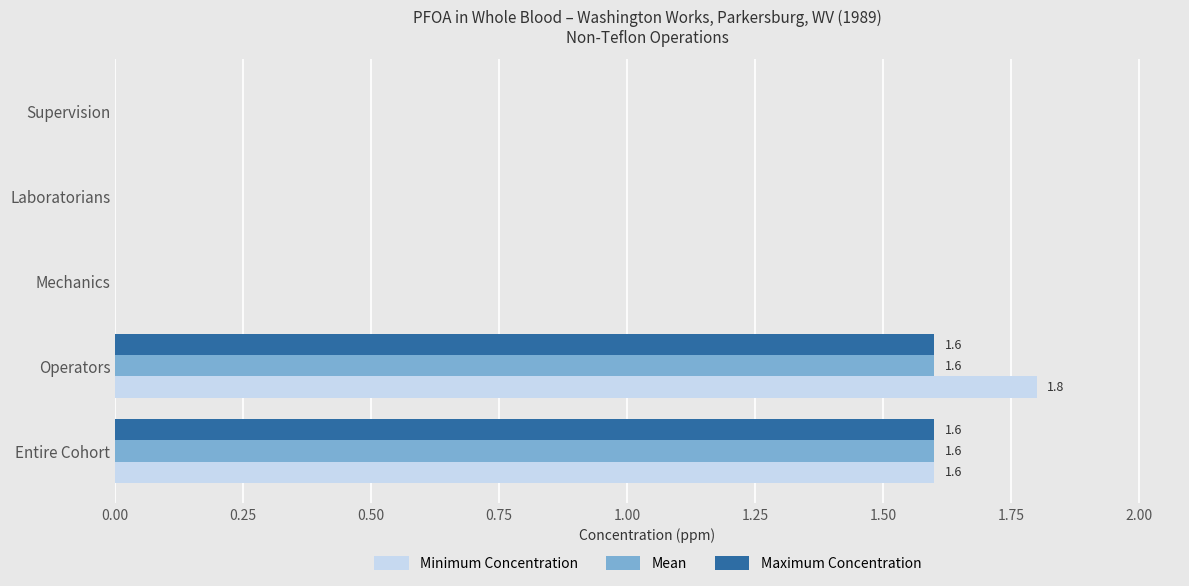

Is it true that Maximum Concentration equals 0.8 at Supervision?

False